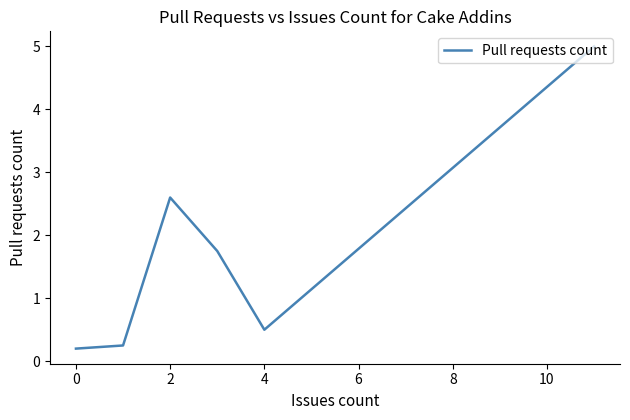

What is the sum of all values?

10.3